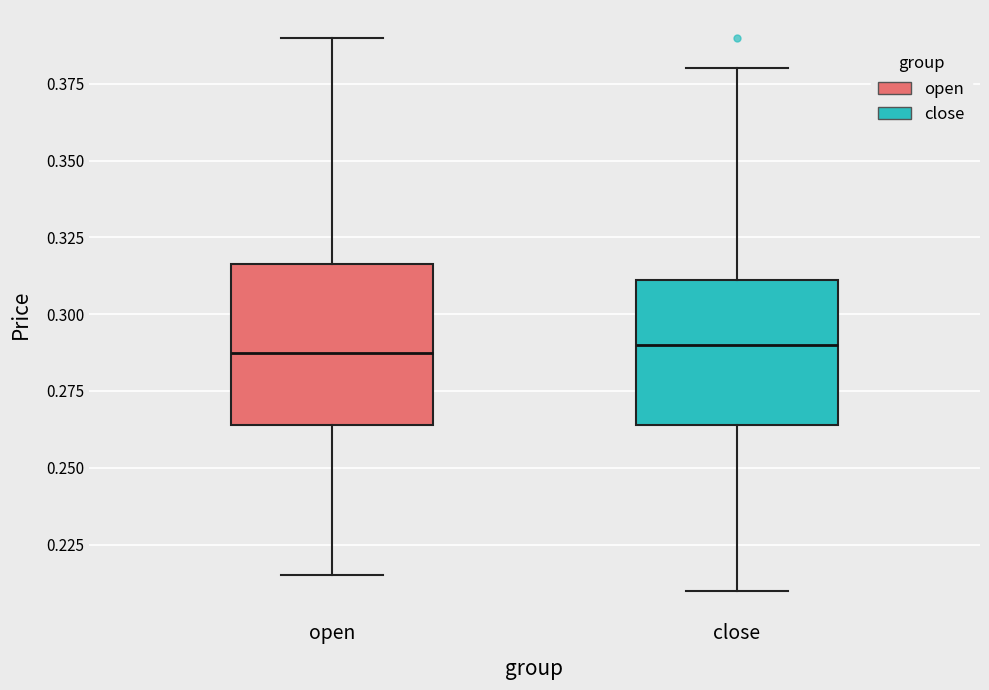

Where does the upper whisker of the box for close end on the y-axis? The values are not printed on the chart, so give them approximately, as read against the axis.

0.380